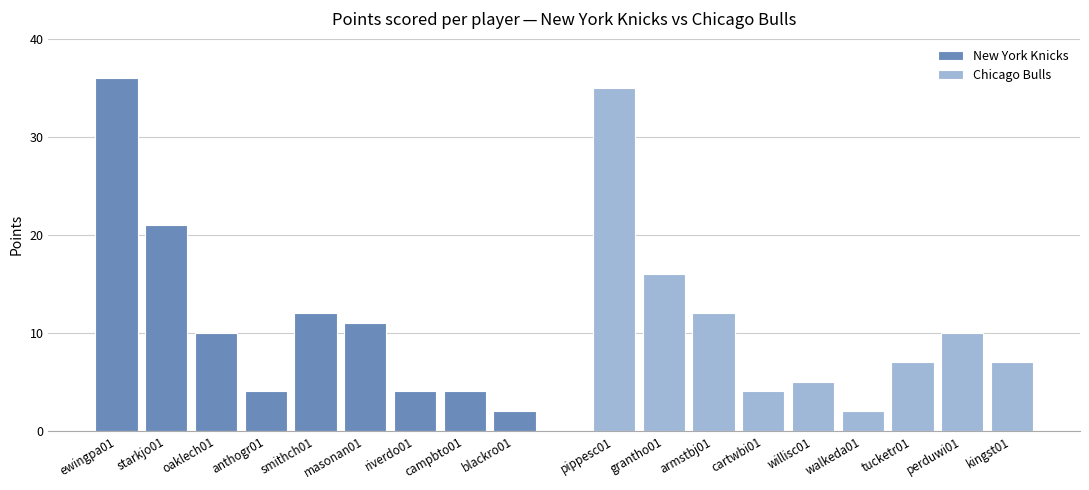

Which category has the lowest value in the New York Knicks series?

blackro01